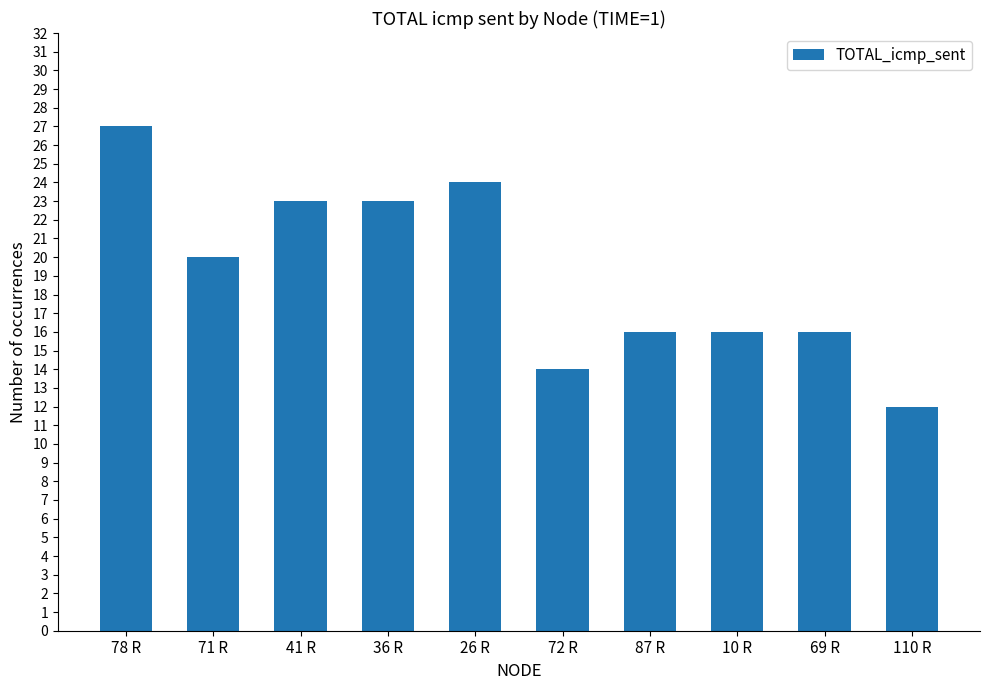

Reading right to left, list all the values displayed in this chart.

110 R=12	69 R=16	10 R=16	87 R=16	72 R=14	26 R=24	36 R=23	41 R=23	71 R=20	78 R=27